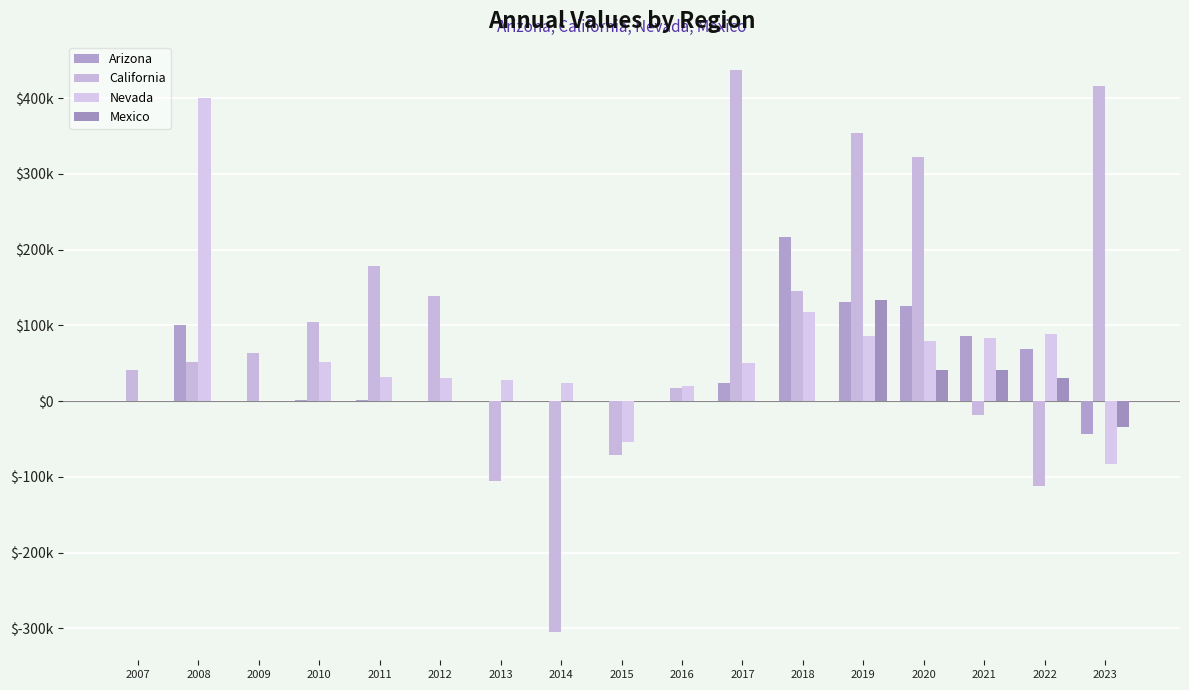

Reading right to left, transcribe all the data shown in this chart.

Arizona: 2023=-42834	2022=69222	2021=85459	2020=125238	2019=130452	2018=216252	2017=23750	2016=0	2015=0	2014=0	2013=0	2012=0	2011=956	2010=2094	2009=0	2008=100000	2007=0
California: 2023=416139	2022=-111392	2021=-18786	2020=322661	2019=354778	2018=146054	2017=437312	2016=17275	2015=-71294	2014=-304978	2013=-105723	2012=139108	2011=178688	2010=104800	2009=63617	2008=52175	2007=41398
Nevada: 2023=-83222	2022=89107	2021=83917	2020=79828	2019=85465	2018=118135	2017=50751	2016=20539	2015=-53742	2014=23714	2013=28247	2012=30132	2011=31415	2010=51257	2009=0	2008=400000	2007=0
Mexico: 2023=-34000	2022=30000	2021=41000	2020=41000	2019=132975	2018=0	2017=0	2016=0	2015=0	2014=0	2013=0	2012=0	2011=0	2010=0	2009=0	2008=0	2007=0